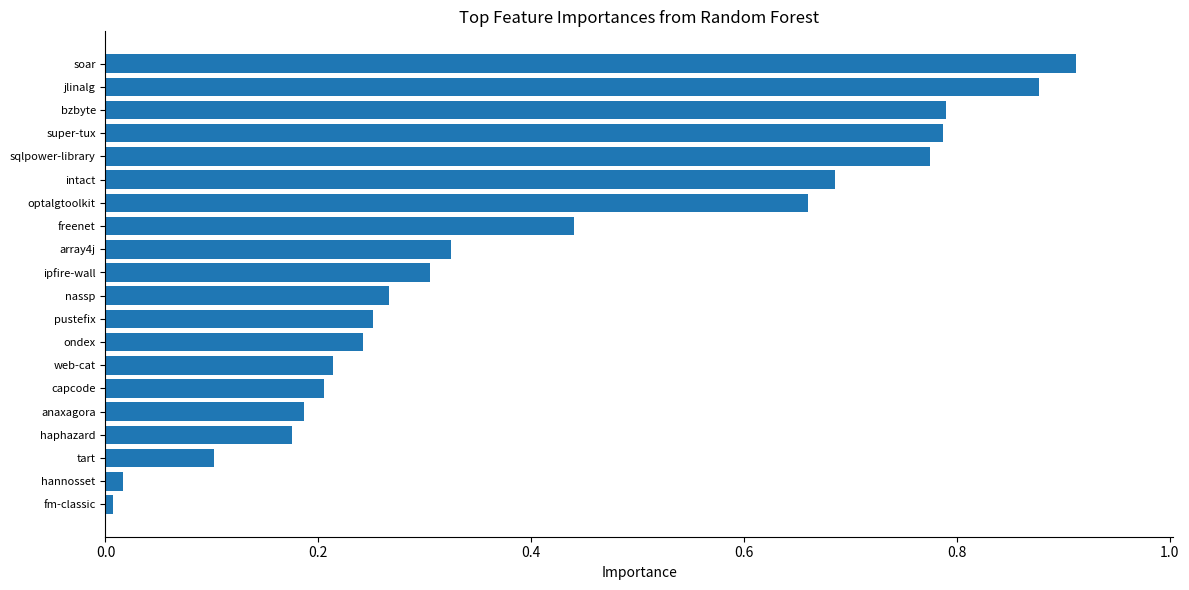

What is the difference between the values at bzbyte and anaxagora?

0.6